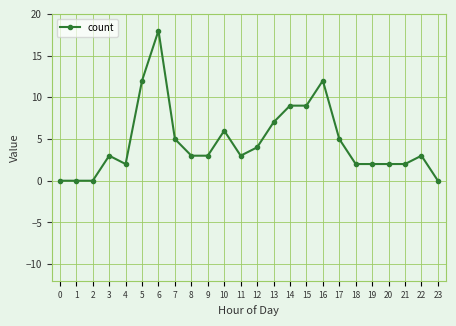

Reading left to right, list all the values displayed in this chart.

0	0	0	3	2	12	18	5	3	3	6	3	4	7	9	9	12	5	2	2	2	2	3	0